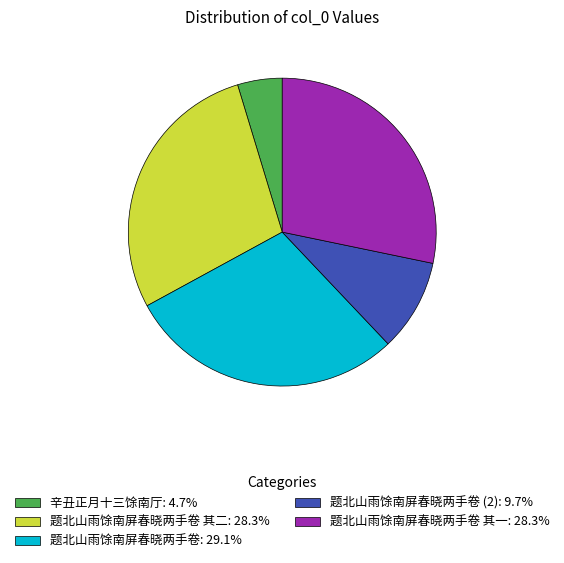

Is the sum of 题北山雨馀南屏春晓两手卷: 29.1% and 辛丑正月十三馀南厅: 4.7% greater than half?

No